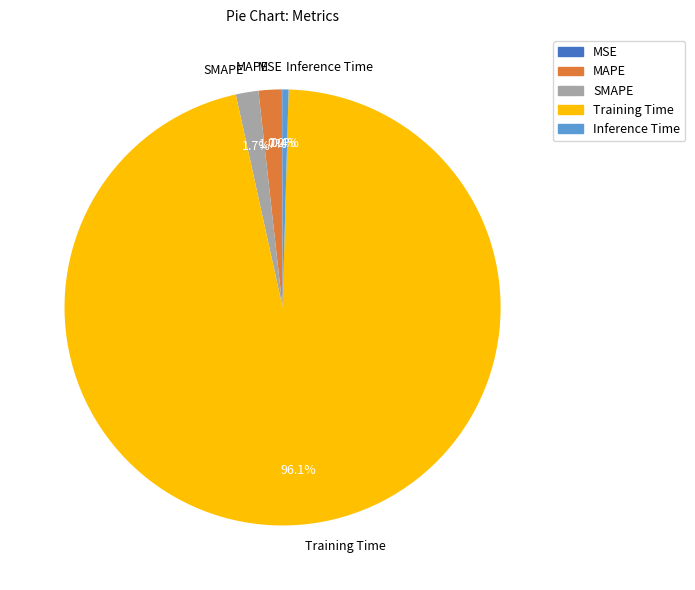

To the nearest percent, what is the average slice percentage?

20%